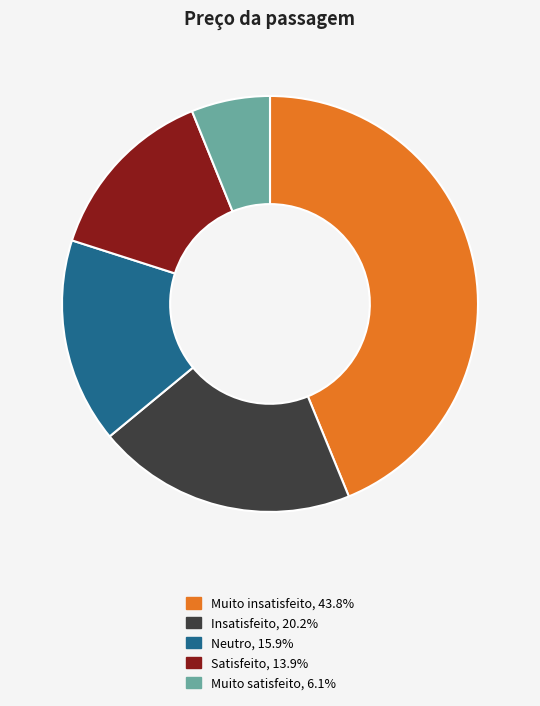

Rank the categories by value from lowest to highest.

Muito satisfeito, Satisfeito, Neutro, Insatisfeito, Muito insatisfeito